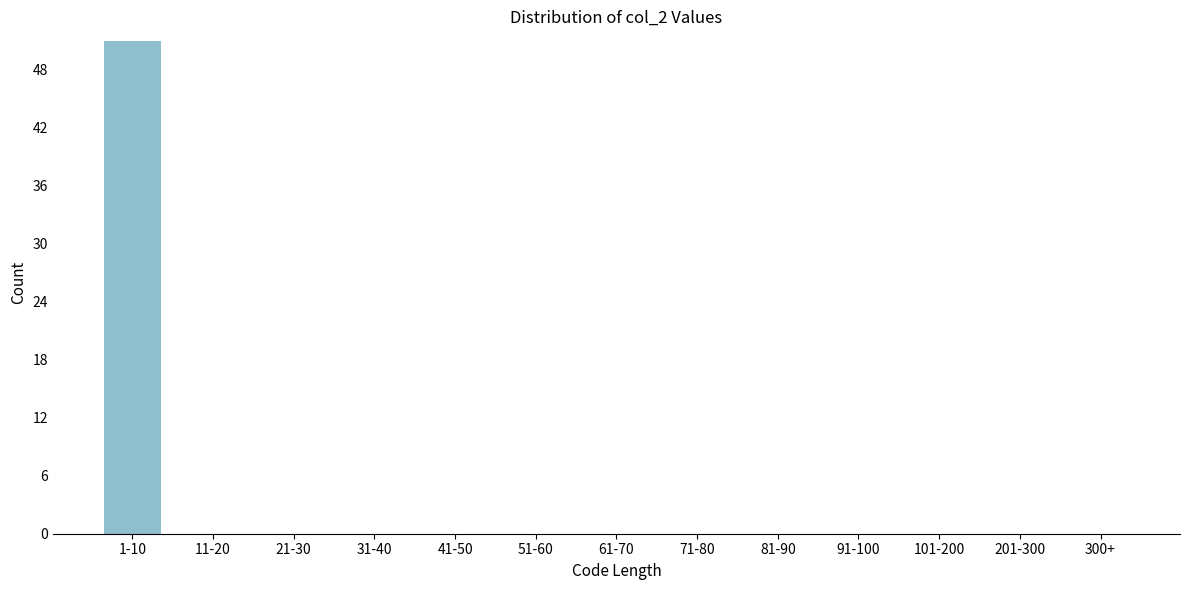

Reading right to left, transcribe all the data shown in this chart.

300+=0	201-300=0	101-200=0	91-100=0	81-90=0	71-80=0	61-70=0	51-60=0	41-50=0	31-40=0	21-30=0	11-20=0	1-10=51